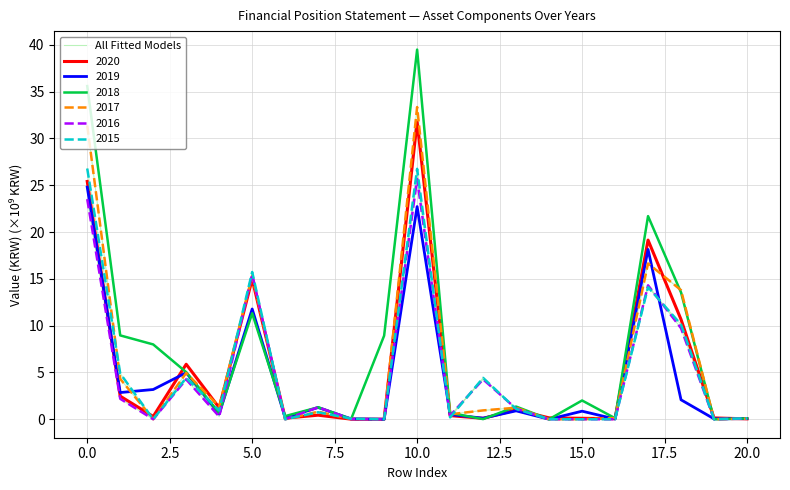

Is this an area chart (filled region under the line)?

No